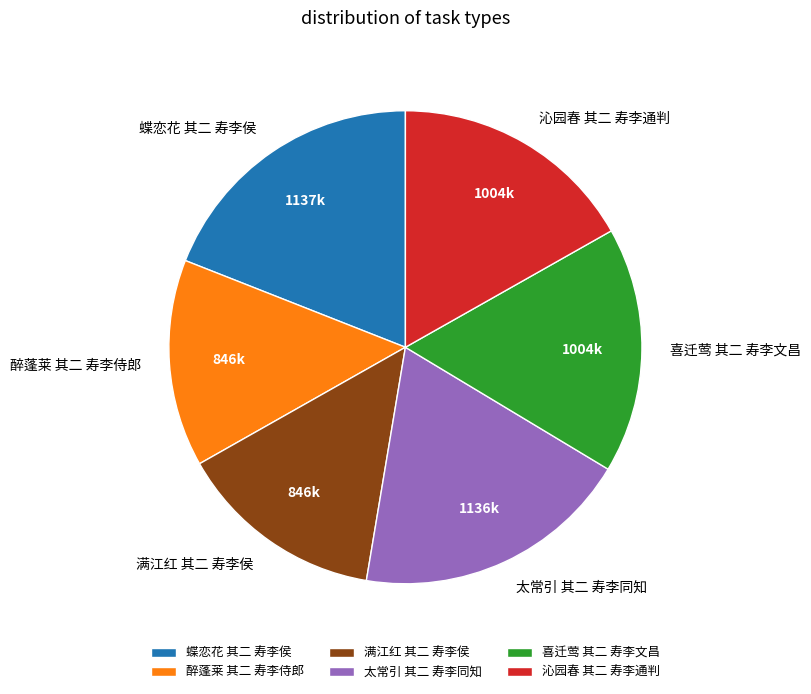

What is the ratio of the value at 沁园春 其二 寿李通判 to the value at 醉蓬莱 其二 寿李侍郎?

1.2